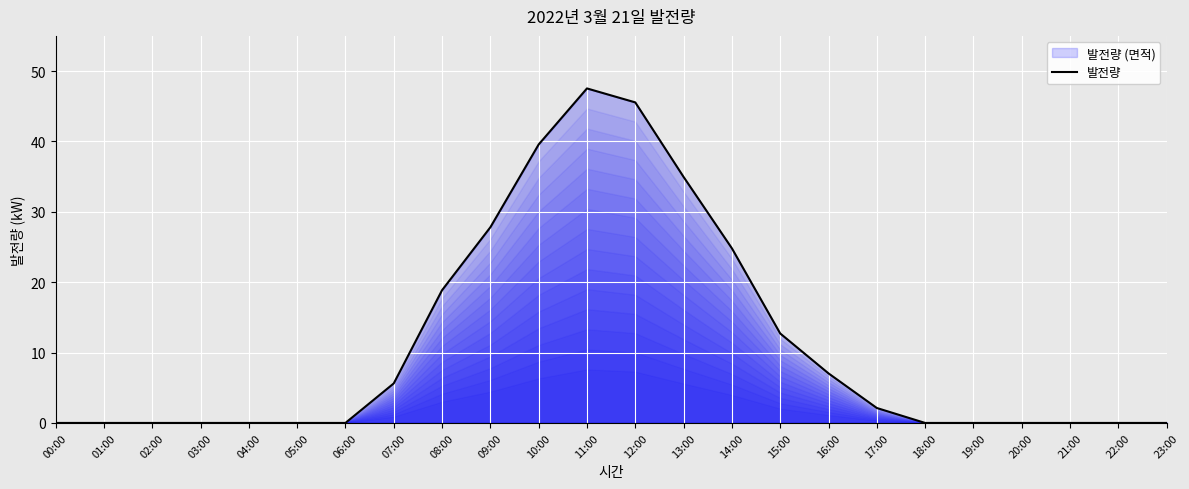

True or false: the data shows 32.7 at 02:00.

False